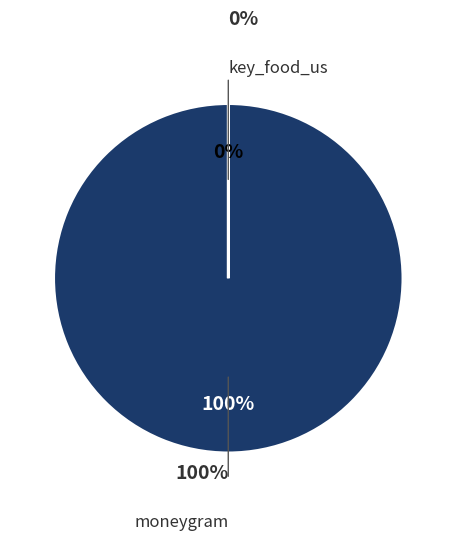

True or false: moneygram accounts for 99% of the total.

False